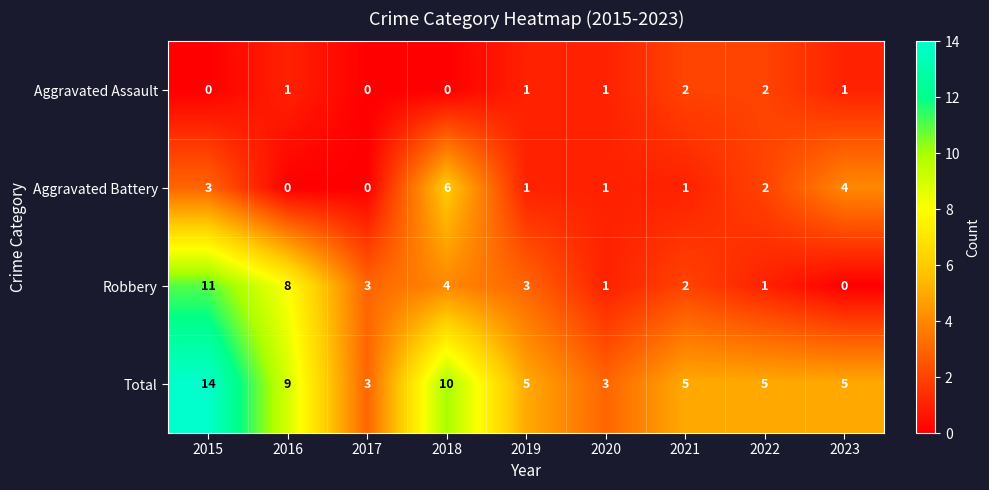

At which label does Robbery reach its peak?

2015